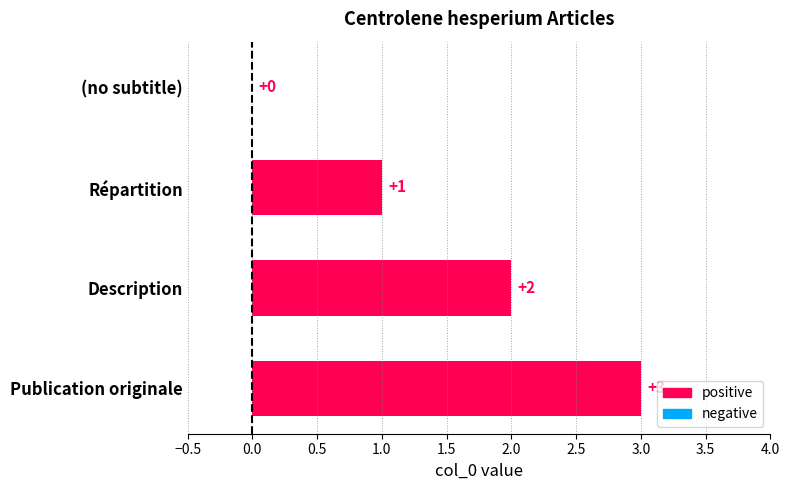

What is the sum of all values?

6